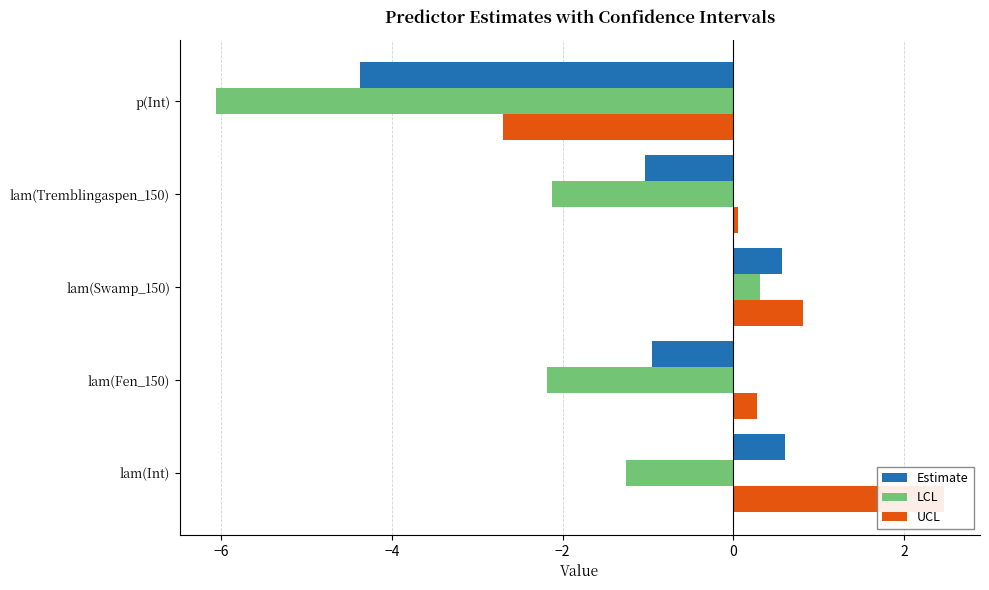

What is the value of the Estimate bar at the 3rd from the left?

0.6